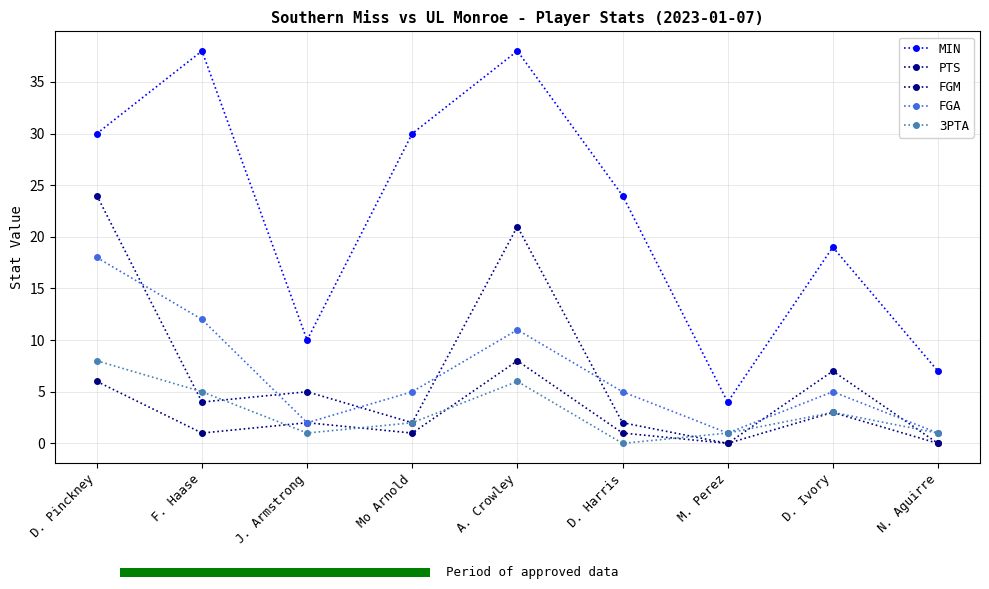

What is the value of the FGA bar at the 5th from the left?

11